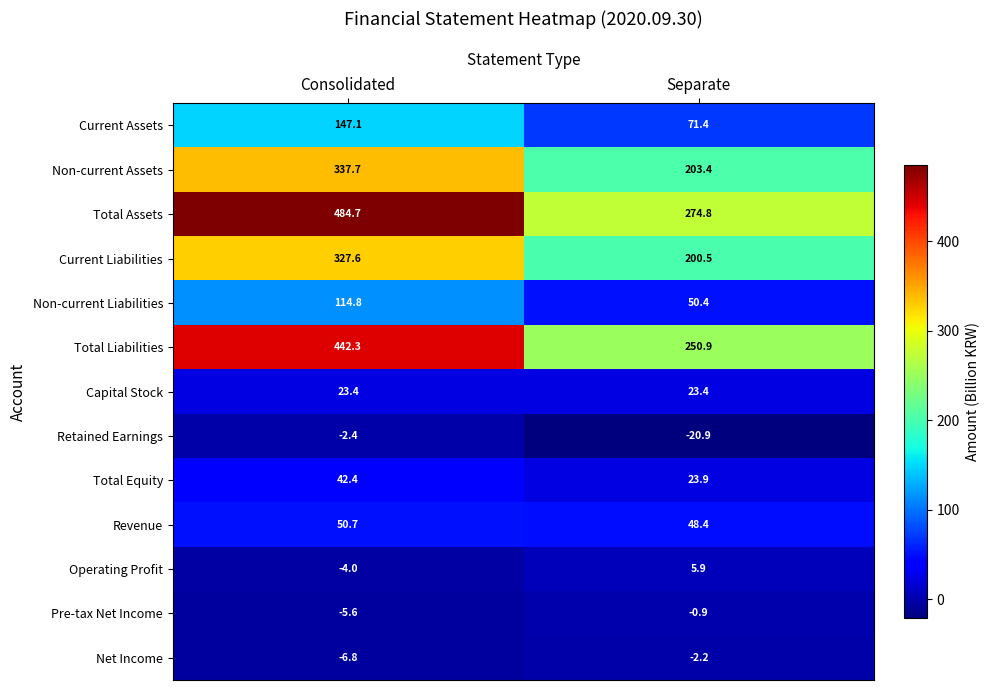

What is the total value across all series at Consolidated?

1951.9